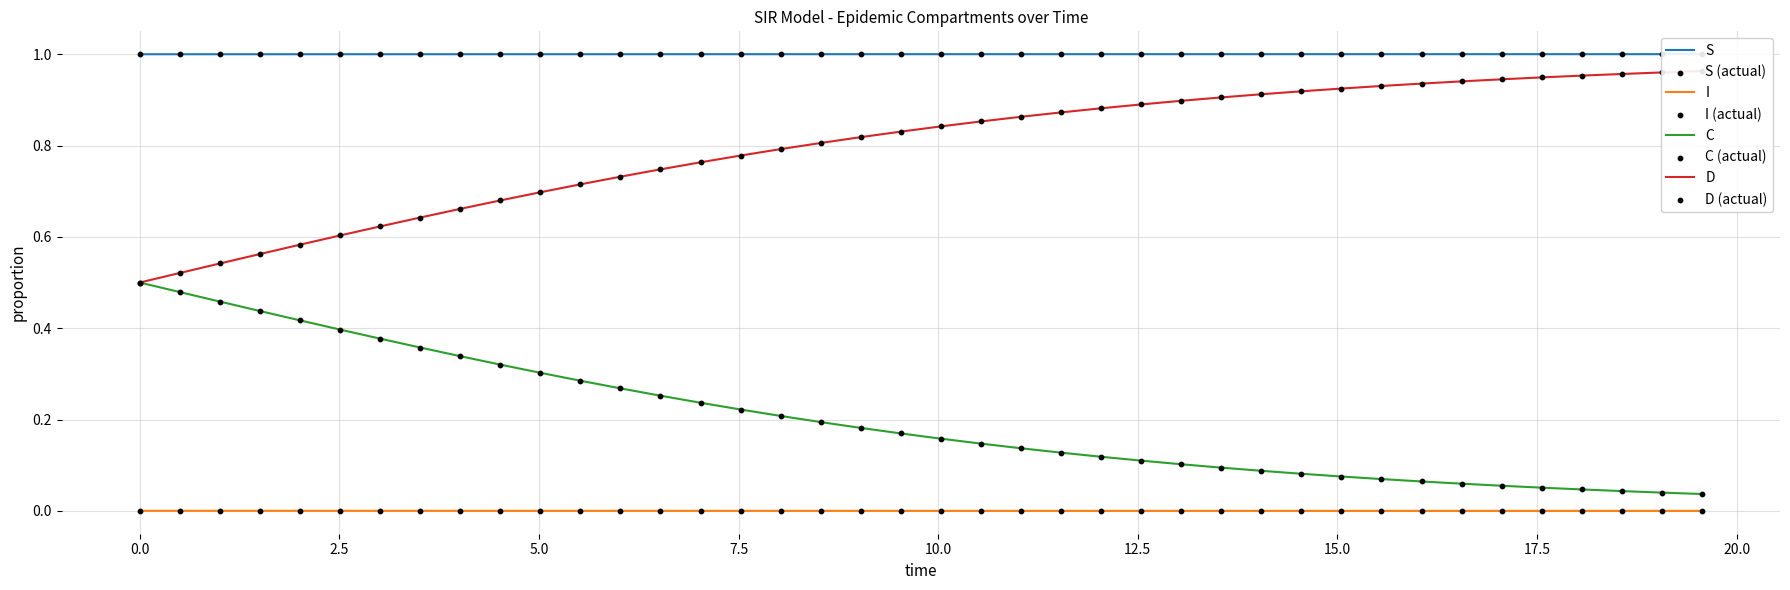

Is the value of D at 23 greater than the value of S at 24?

No